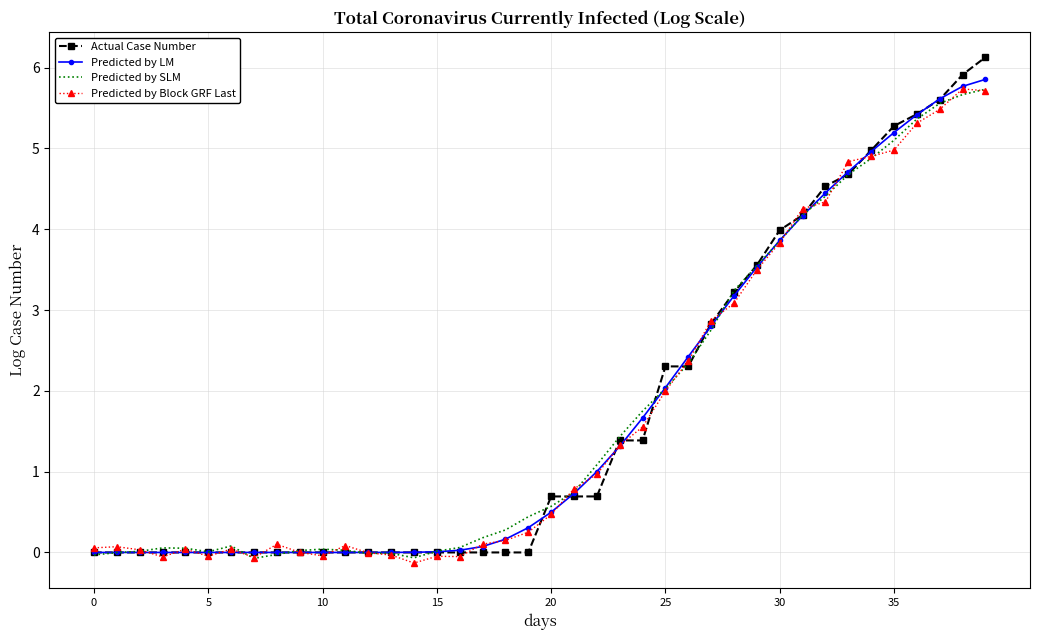

What is the greatest value displayed?

6.1